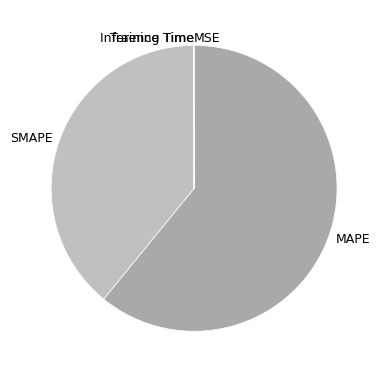

Which category accounts for the majority?

MAPE